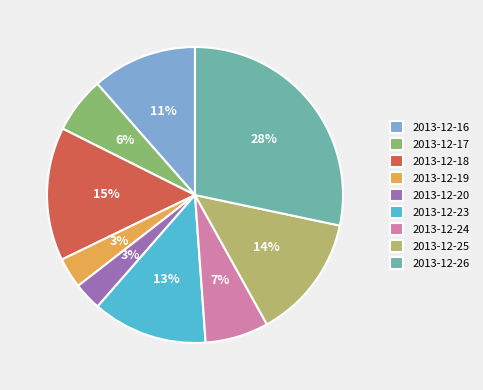

Is there a majority slice in this chart?

No